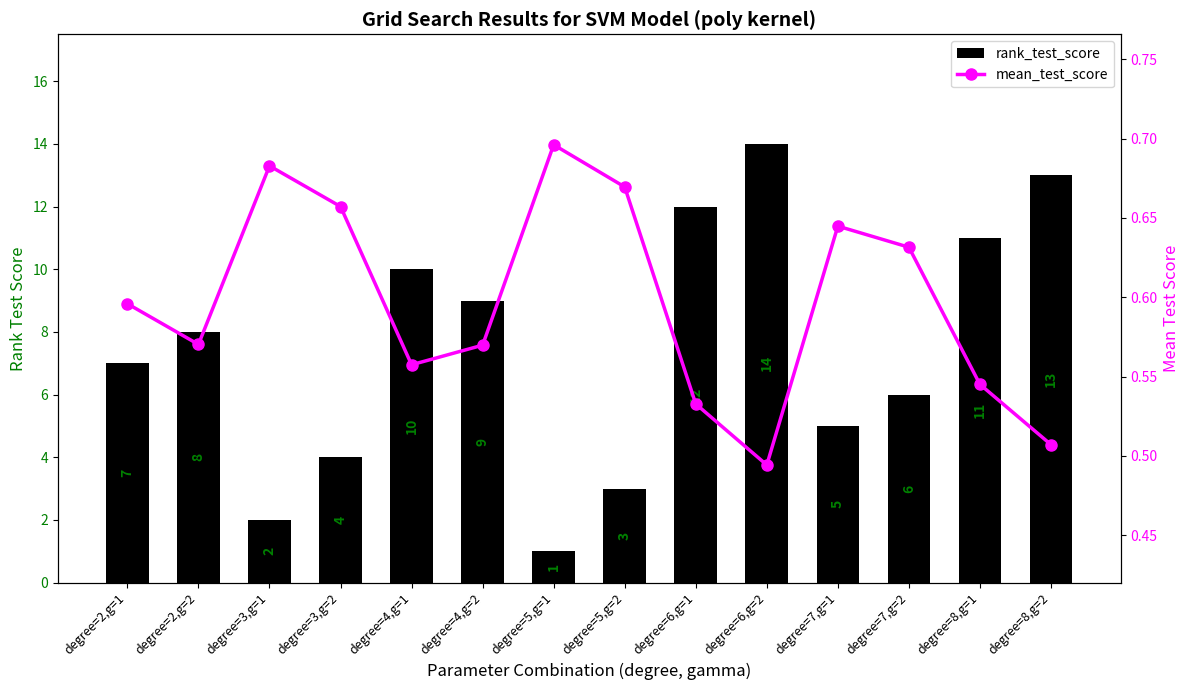

Which series has the widest spread of values?

rank_test_score